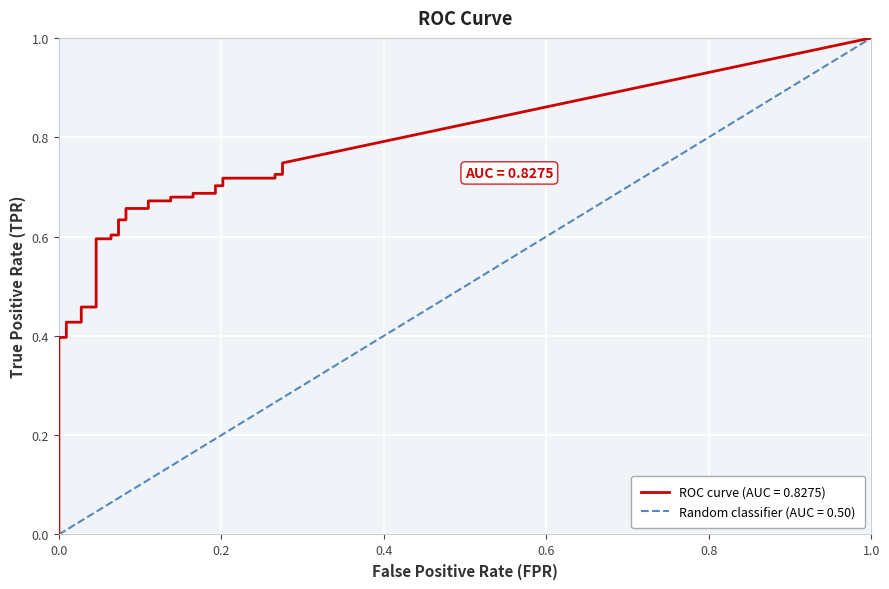

Rank the series by their maximum value, from highest to lowest.

tpr, fpr